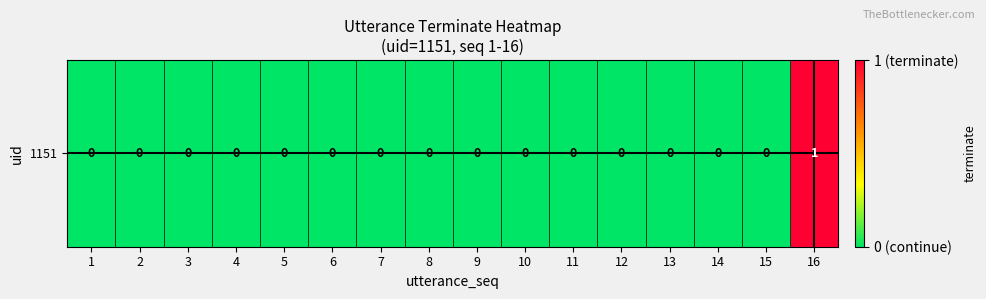

List the labels in order of value, smallest first.

1, 2, 3, 4, 5, 6, 7, 8, 9, 10, 11, 12, 13, 14, 15, 16